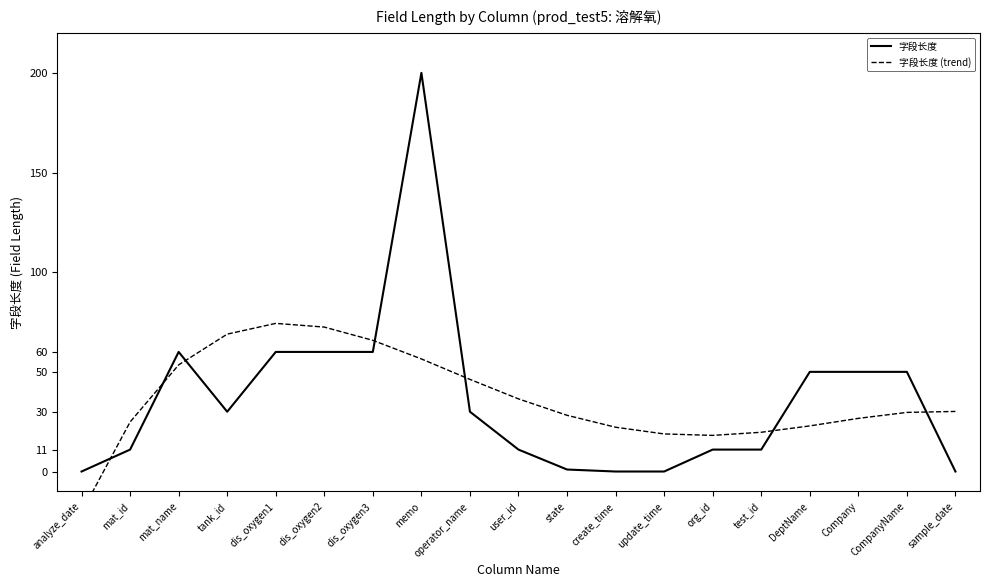

True or false: 字段长度 and 字段长度 (trend) intersect in this chart.

True